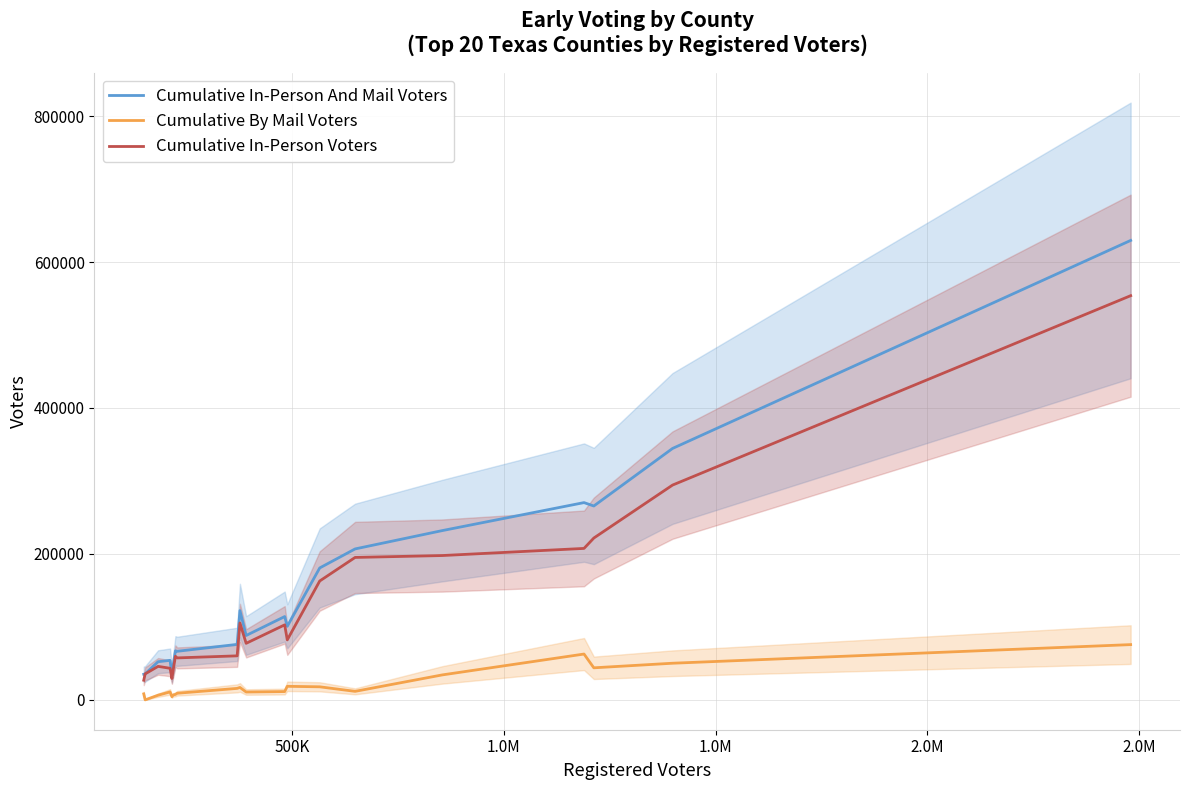

List the series in order of their peak value, highest first.

Cumulative In-Person And Mail Voters, Cumulative In-Person Voters, Cumulative By Mail Voters